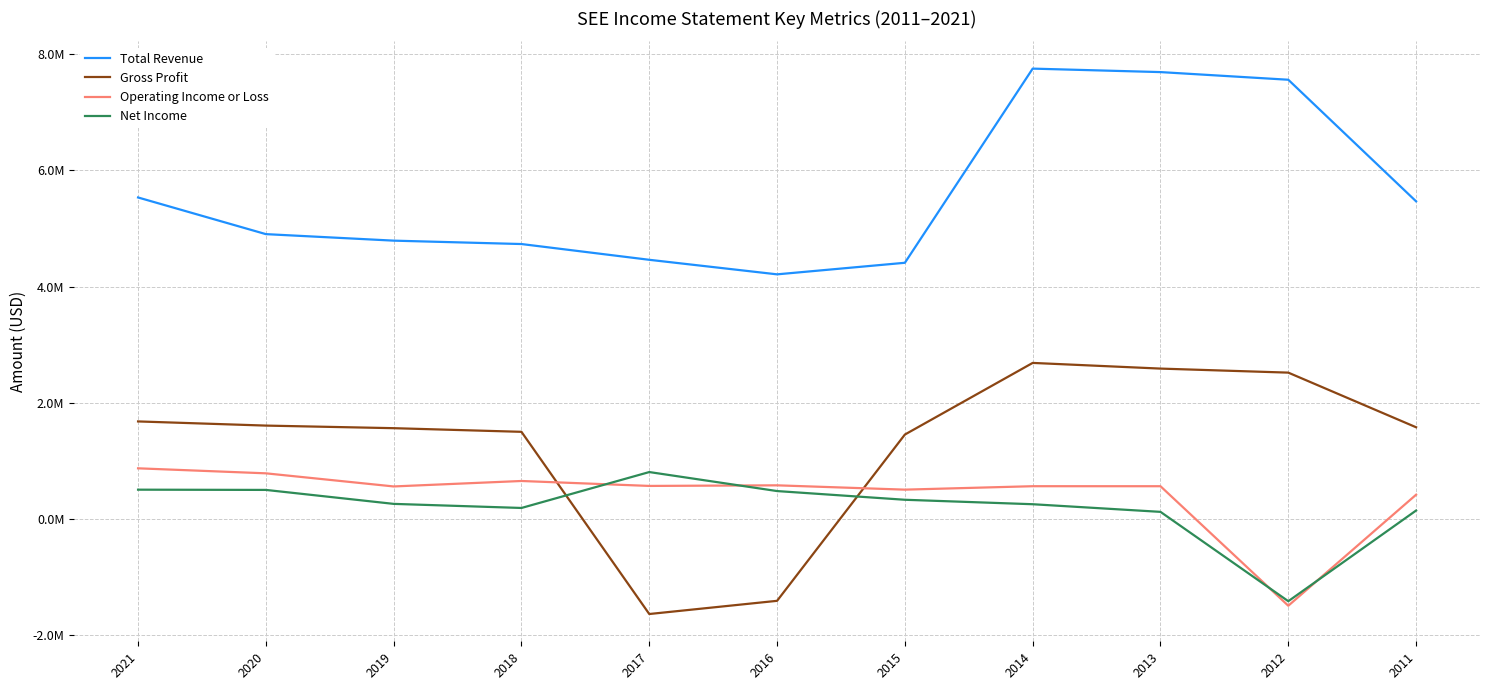

Is this an area chart (filled region under the line)?

No